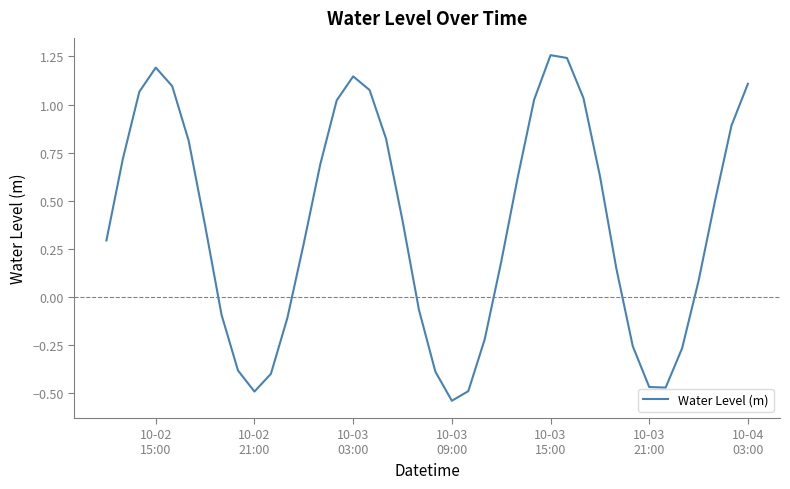

What is the difference between the maximum and minimum values?

1.8